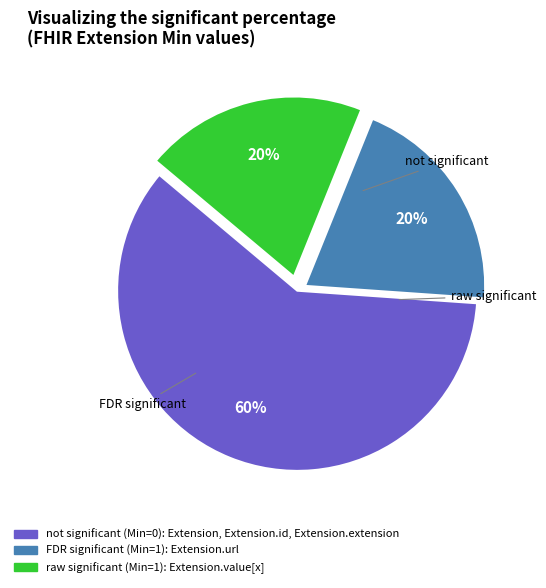

Rank the categories by value from highest to lowest.

Extension.url, Extension.value[x], Extension, Extension.id, Extension.extension